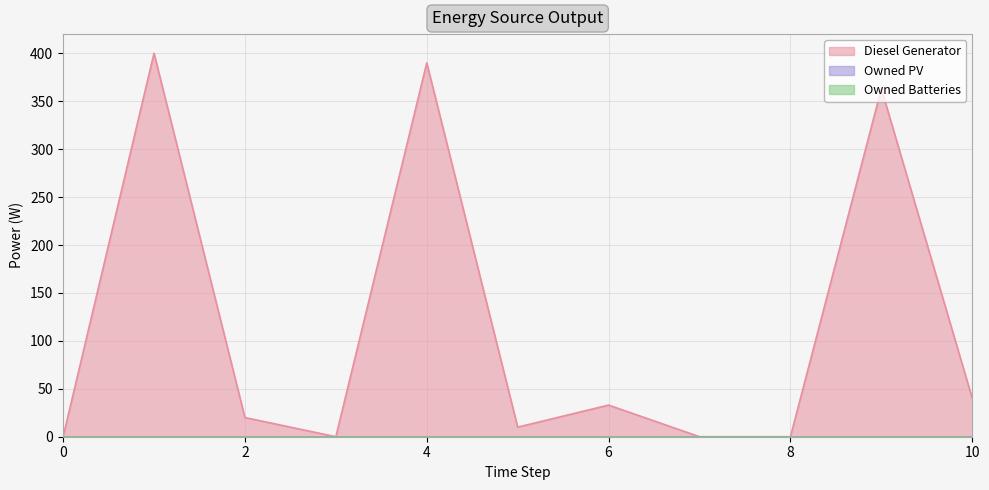

True or false: Owned Batteries and Owned PV intersect in this chart.

False